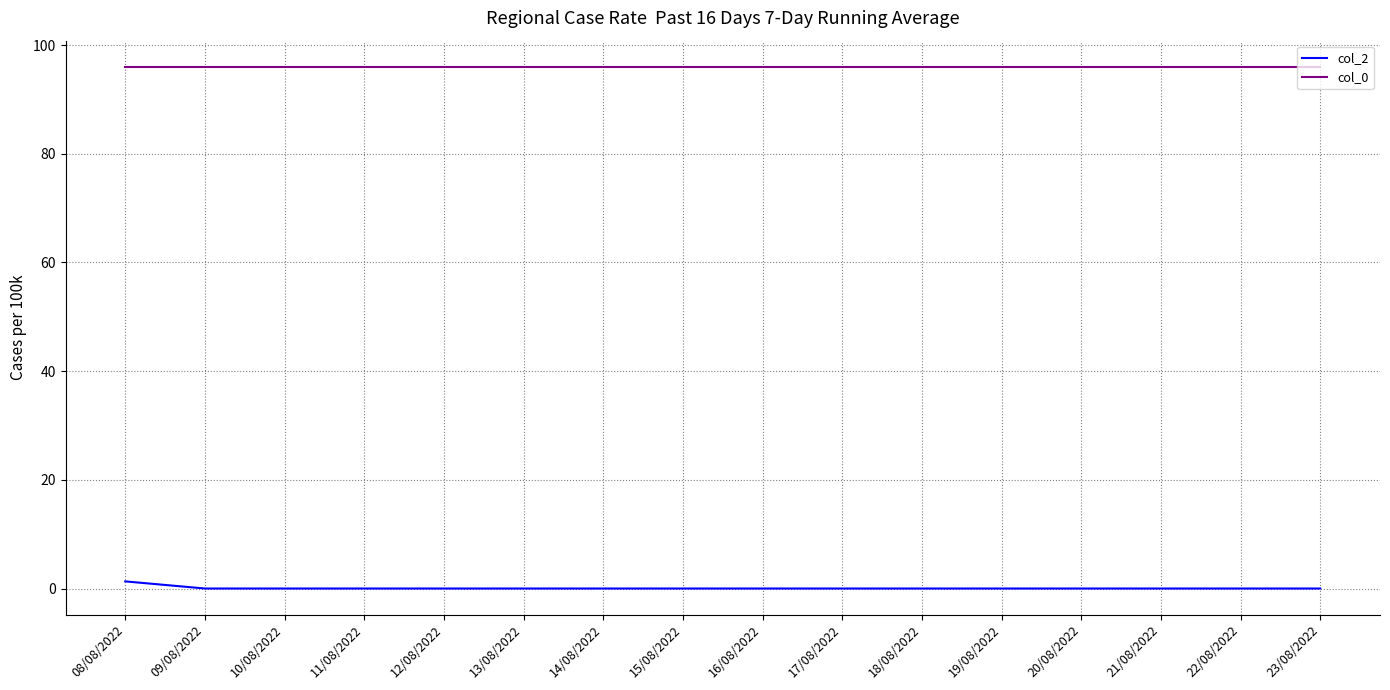

At 11/08/2022, list the series in order from largest to smallest.

col_0, col_2